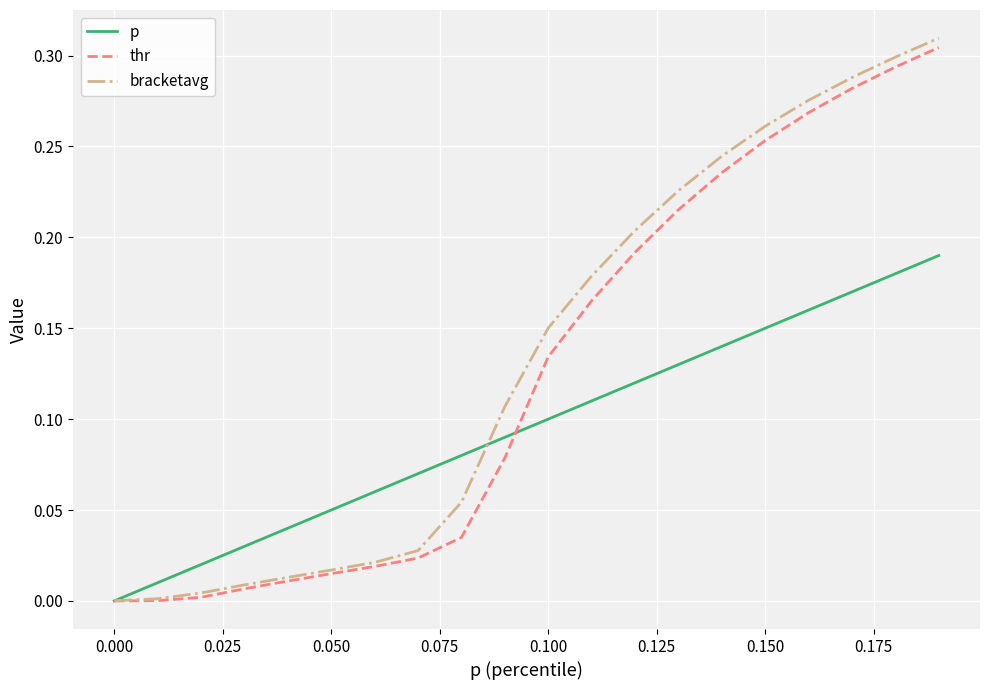

How many lines are shown in the chart?

3